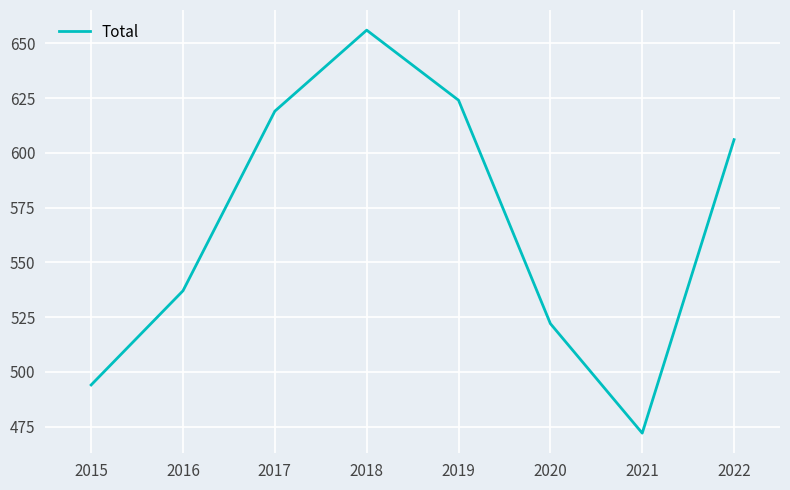

Reading left to right, extract all data points from this chart.

494	537	619	656	624	522	472	606